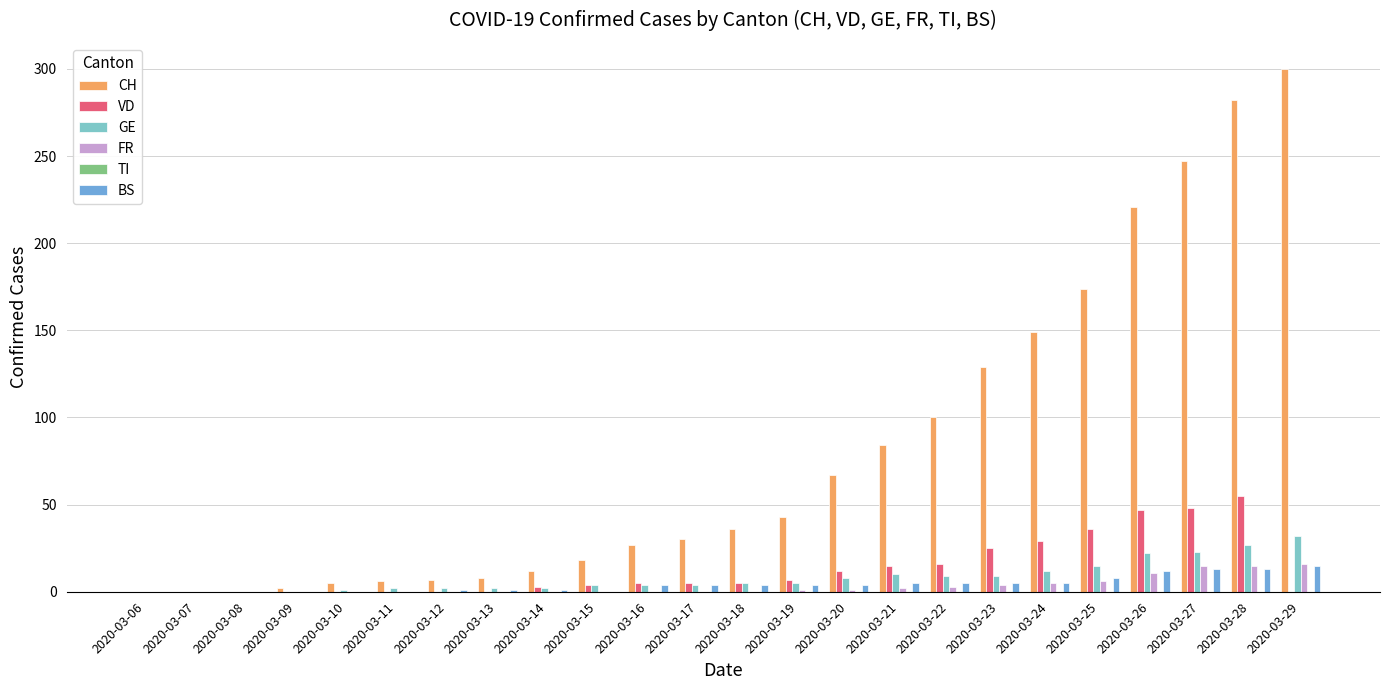

Is it true that BS equals 1 at 2020-03-13?

True